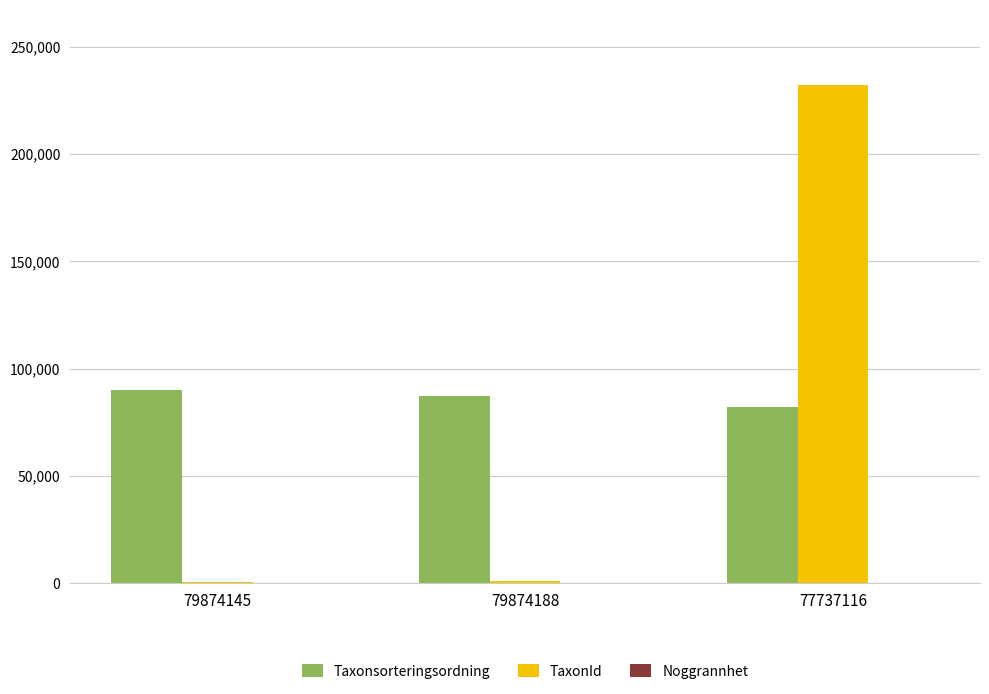

Which series changed the most between 79874188 and 77737116?

TaxonId